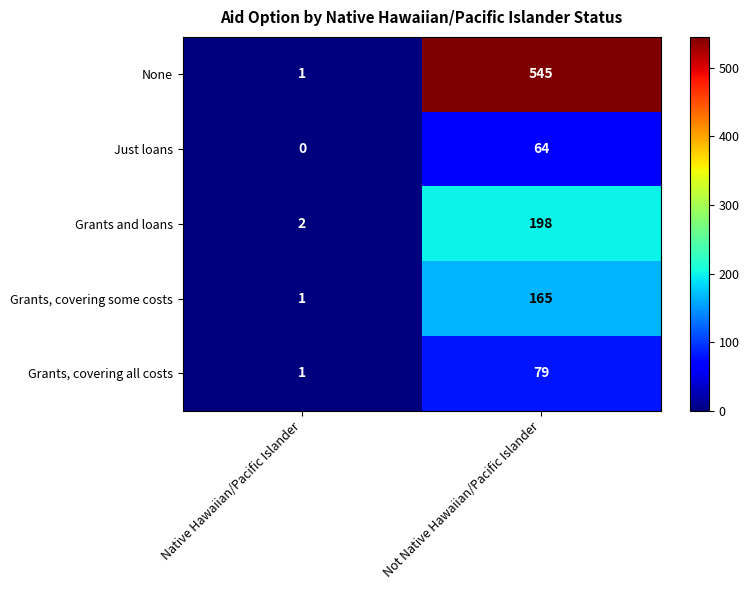

Reading right to left, list all the values displayed in this chart.

None: 545	1
Just loans: 64	0
Grants and loans: 198	2
Grants, covering some costs: 165	1
Grants, covering all costs: 79	1